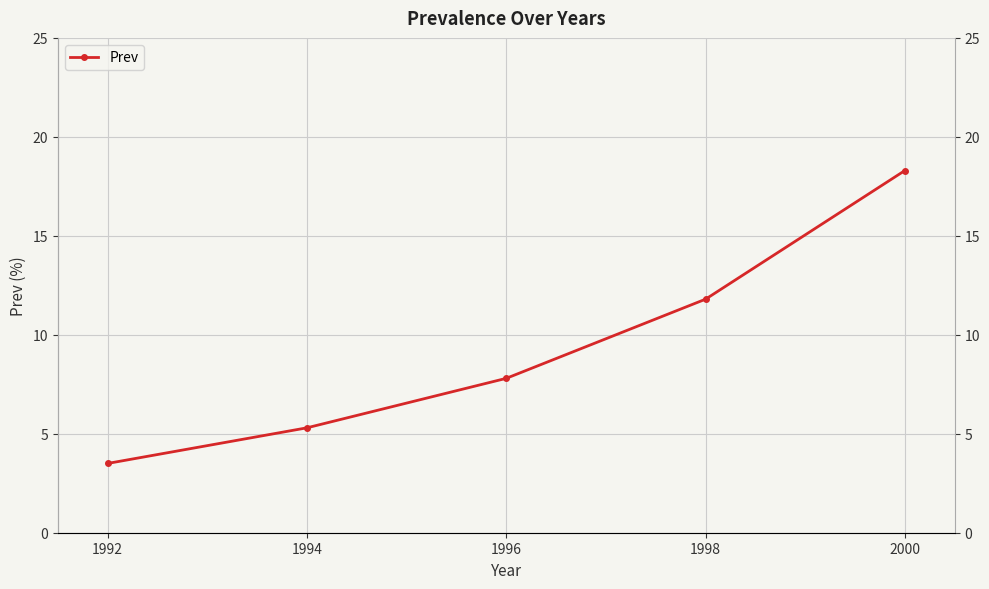

Reading left to right, what are all the values shown in this chart?

3.5	5.3	7.8	11.8	18.3